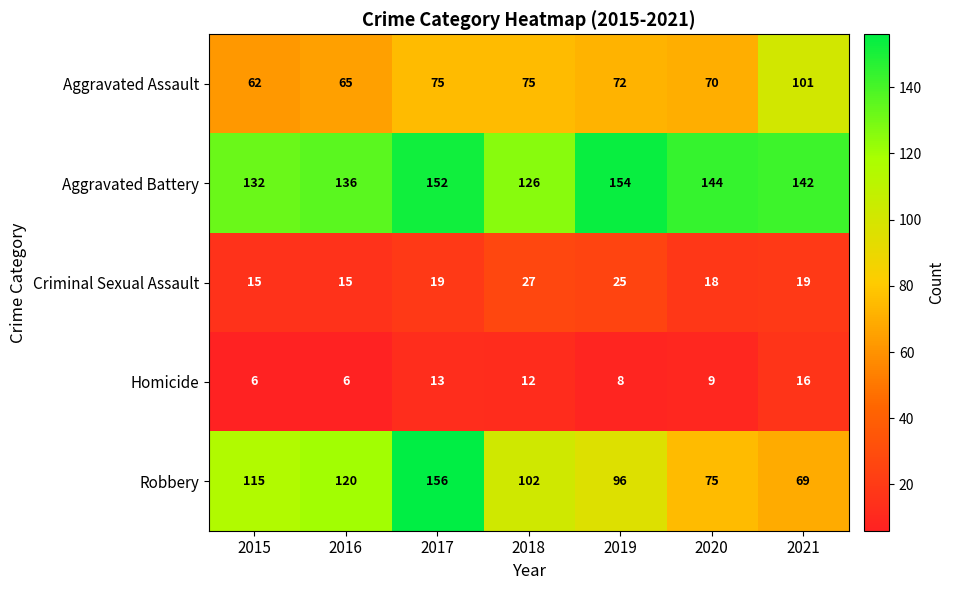

Count the number of data series in this chart.

5